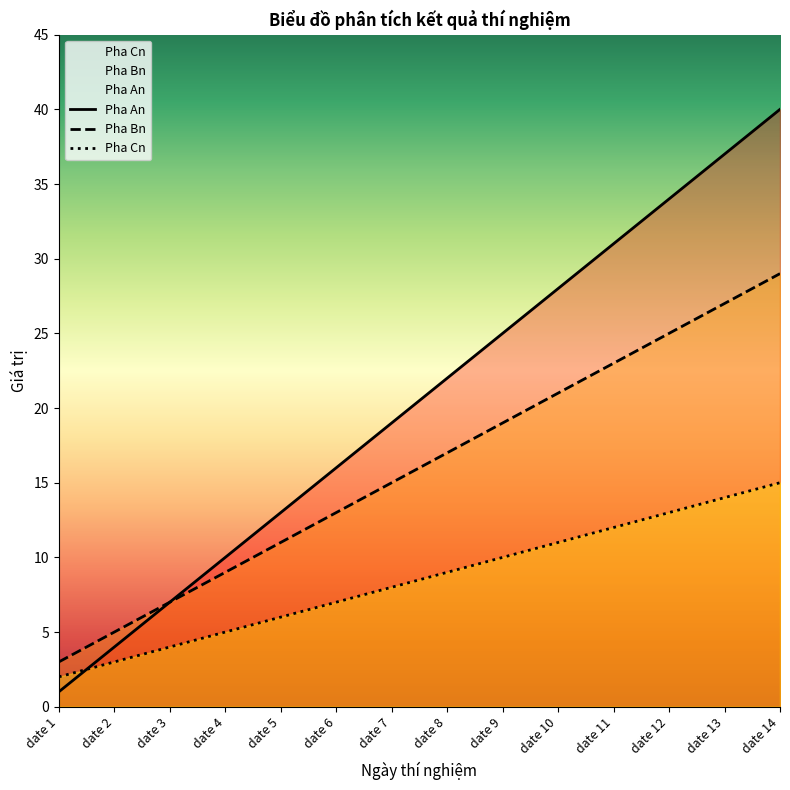

What is the maximum value for Pha Cn?

15